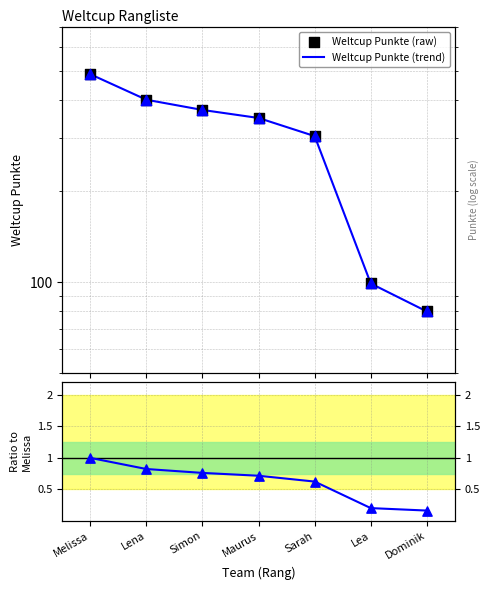

Which series has the largest Y range (max minus min)?

Weltcup Punkte (trend)